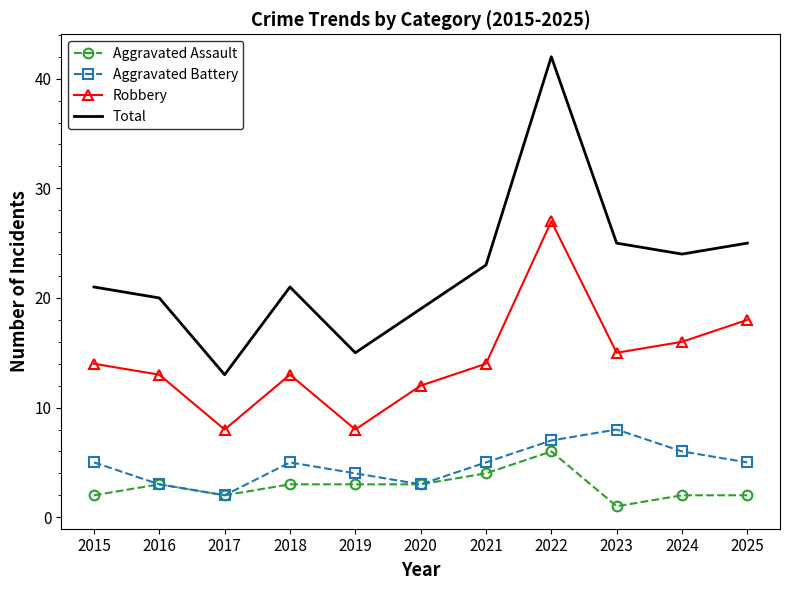

Which label corresponds to the largest value in the chart?

2022